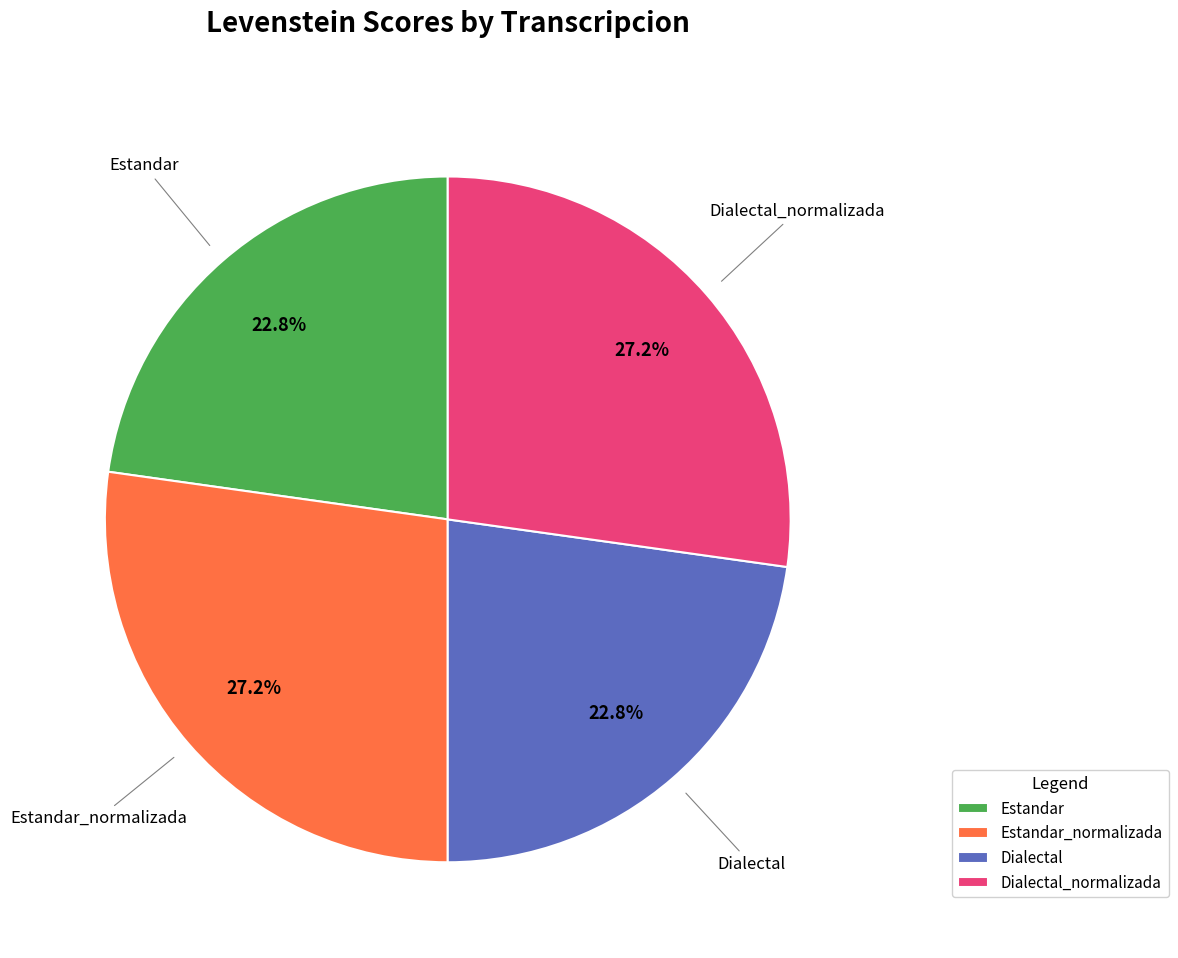

Do Dialectal and Estandar together represent more than half of the pie?

No